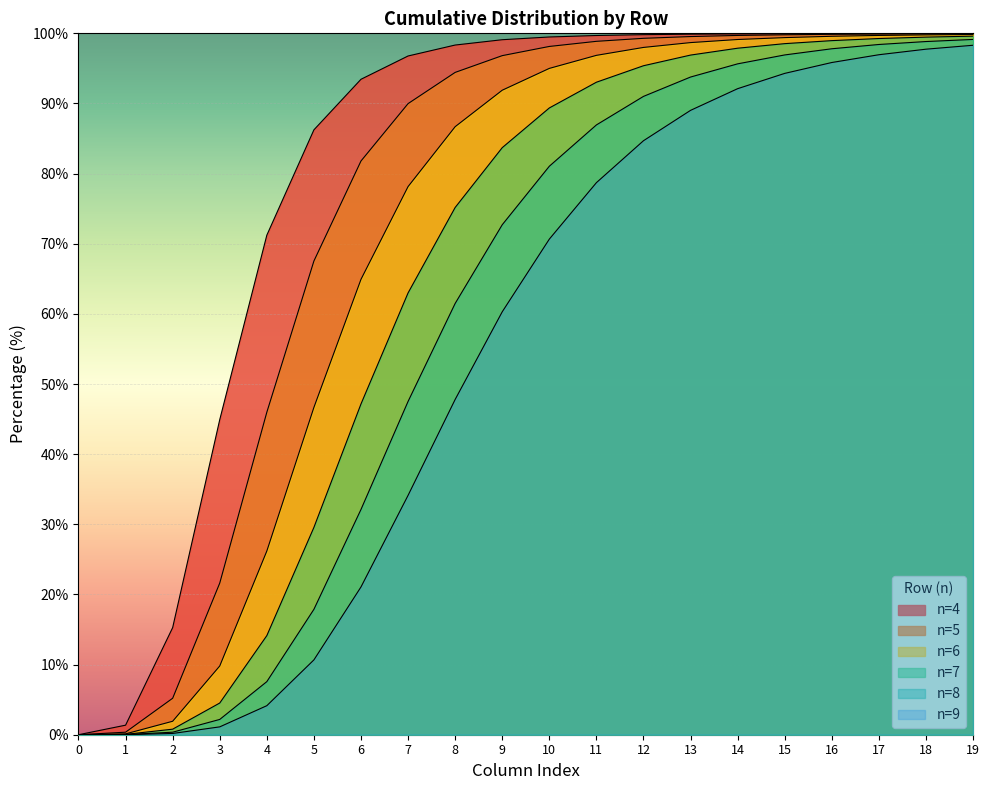

Where does the row_7 series first go above 89?

10